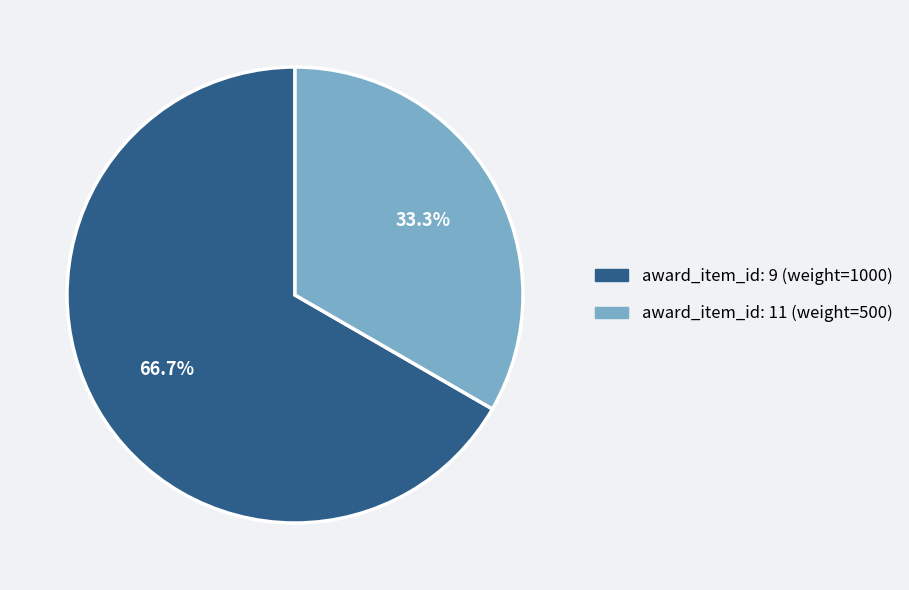

Does any single category account for the majority?

Yes